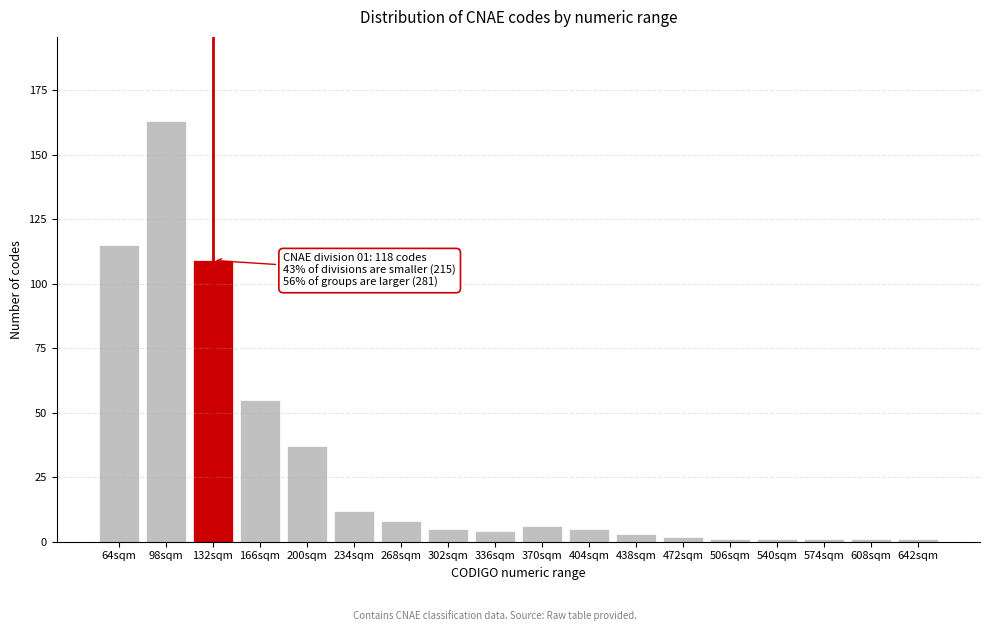

Reading left to right, transcribe all the data shown in this chart.

64sqm=115	98sqm=163	132sqm=109	166sqm=55	200sqm=37	234sqm=12	268sqm=8	302sqm=5	336sqm=4	370sqm=6	404sqm=5	438sqm=3	472sqm=2	506sqm=1	540sqm=1	574sqm=1	608sqm=1	642sqm=1